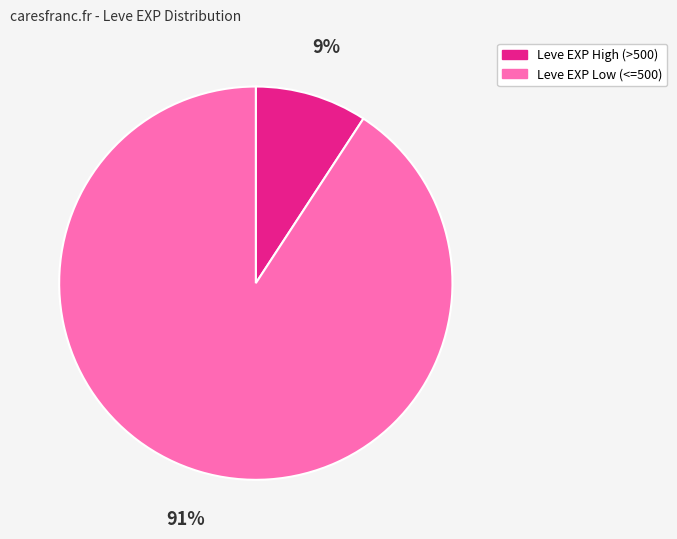

Count the number of slices in the pie.

2